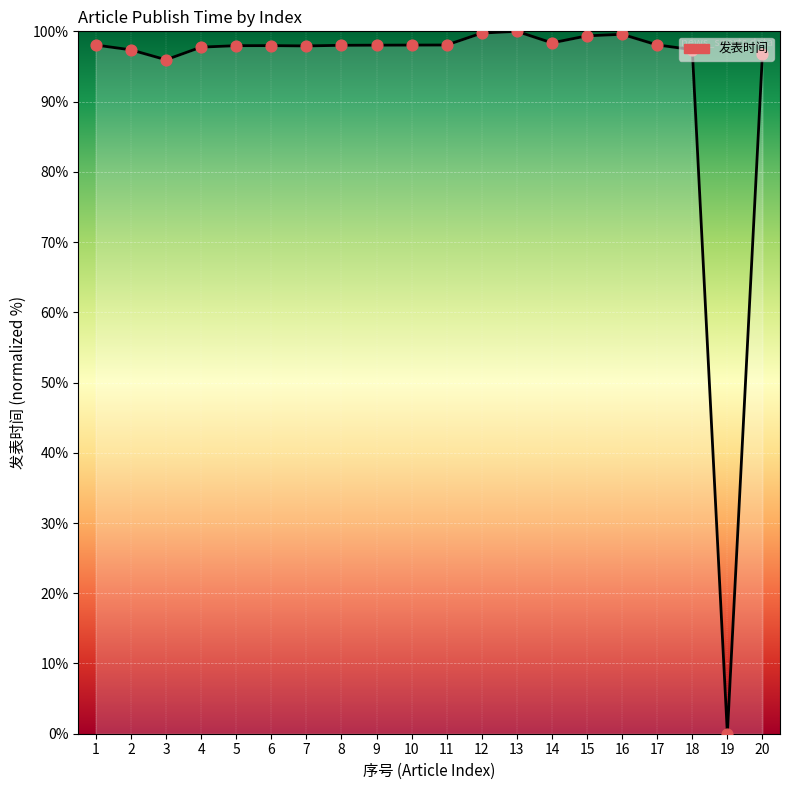

What is the ratio of the value at 8 to the value at 11?

1.0